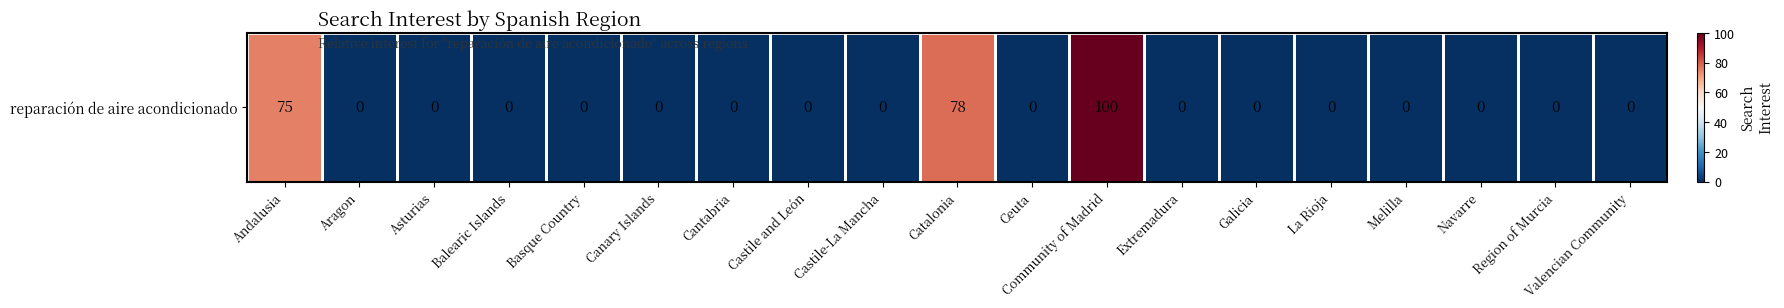

Which has a higher value, Castile-La Mancha or Valencian Community?

Castile-La Mancha